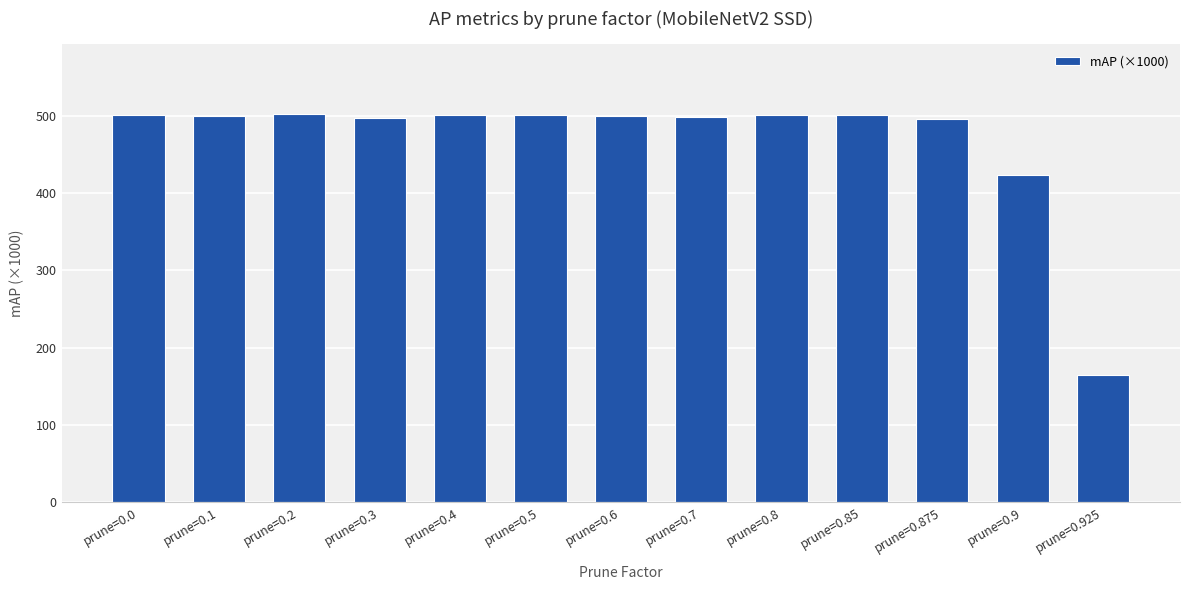

How many distinct data groups are displayed?

1